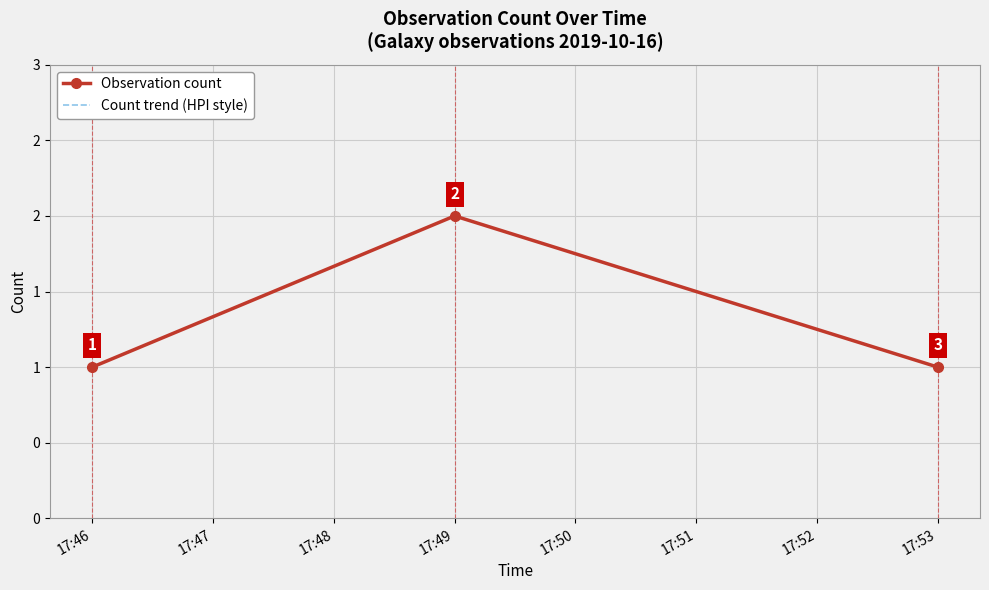

What are all the series names shown in the legend?

Observation count, Count trend (HPI style)